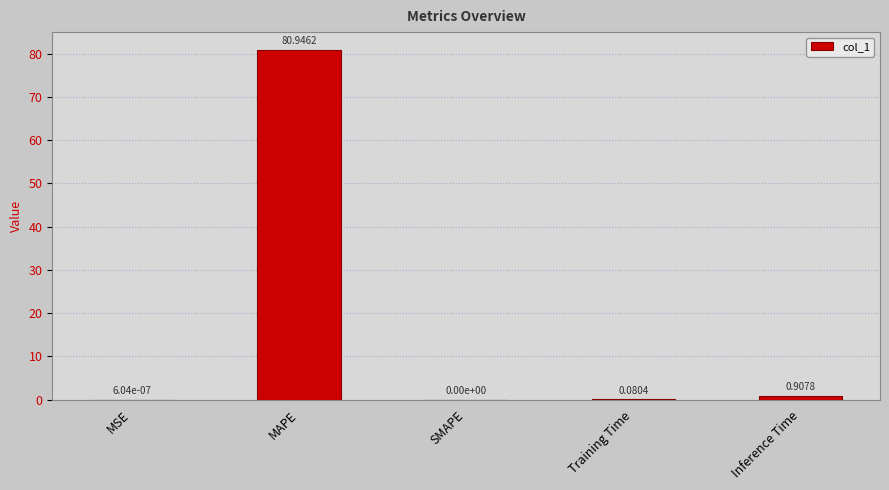

What is the sum of all values?

81.9